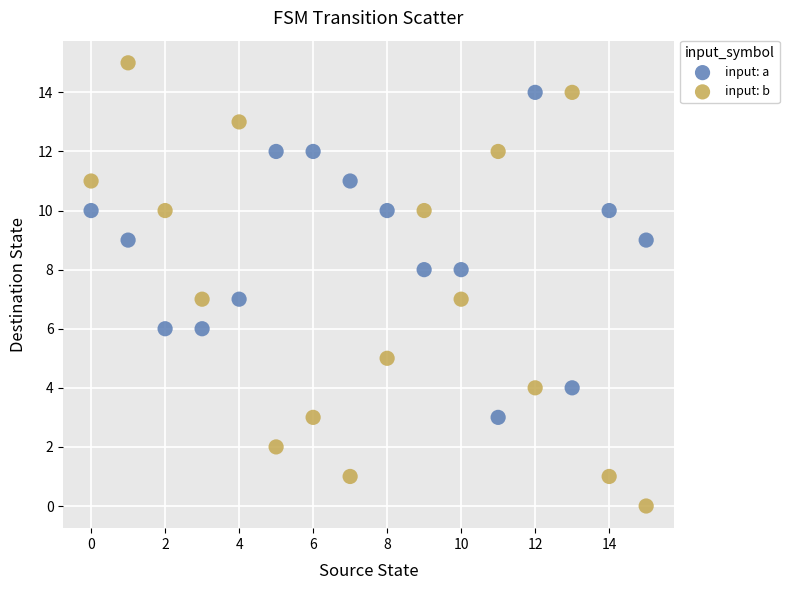

Which series contains the lowest Y value?

input: b